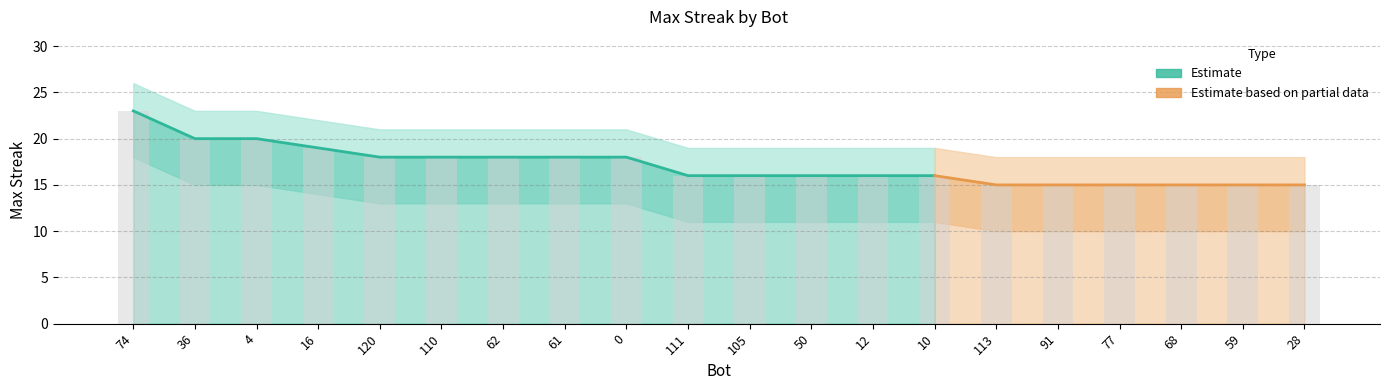

Between 120 and 105, which is larger?

120